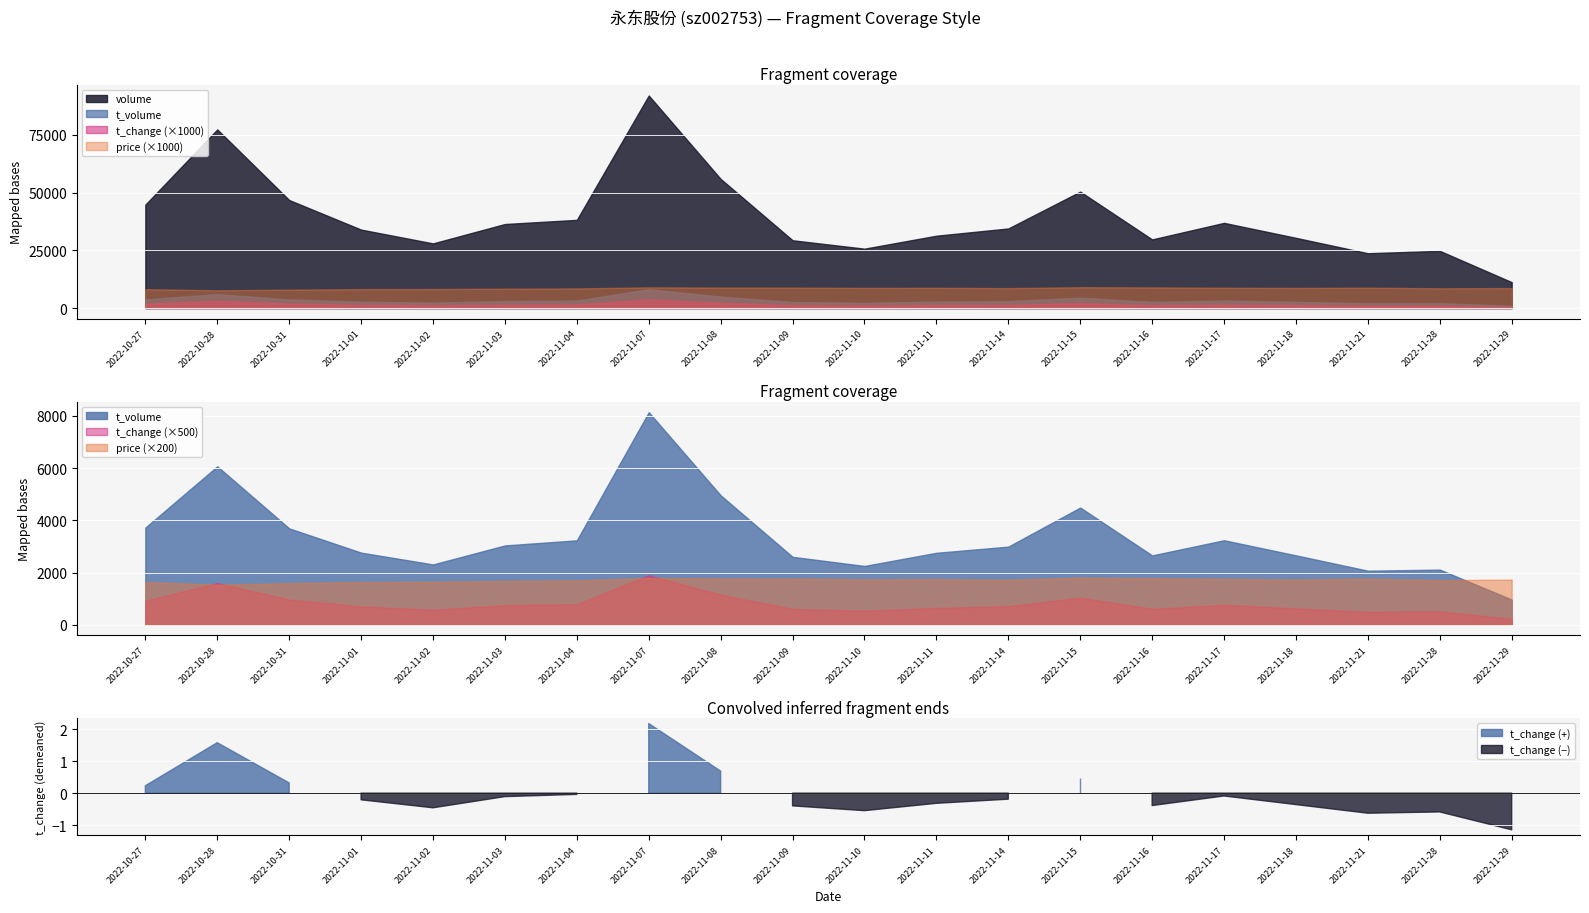

What is the average value of the price series?

8.6